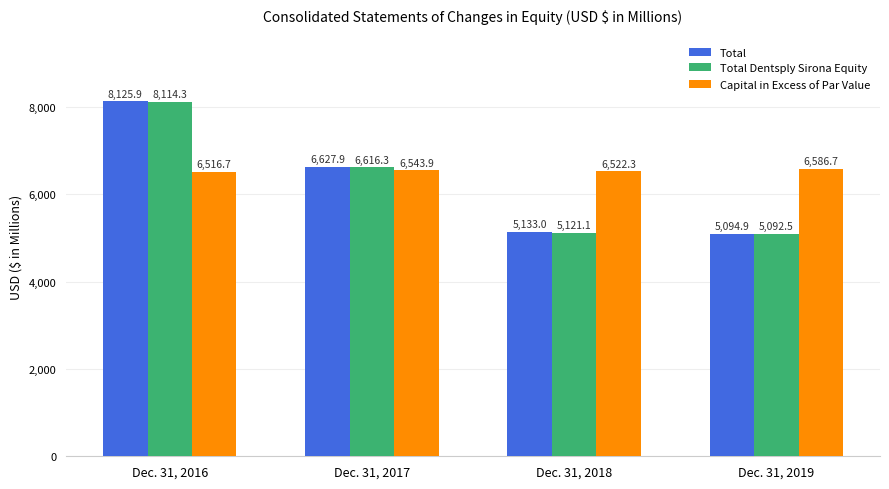

Reading right to left, transcribe all the data shown in this chart.

Total: 5094.9	5133.0	6627.9	8125.9
Total Dentsply Sirona Equity: 5092.5	5121.1	6616.3	8114.3
Capital in Excess of Par Value: 6586.7	6522.3	6543.9	6516.7